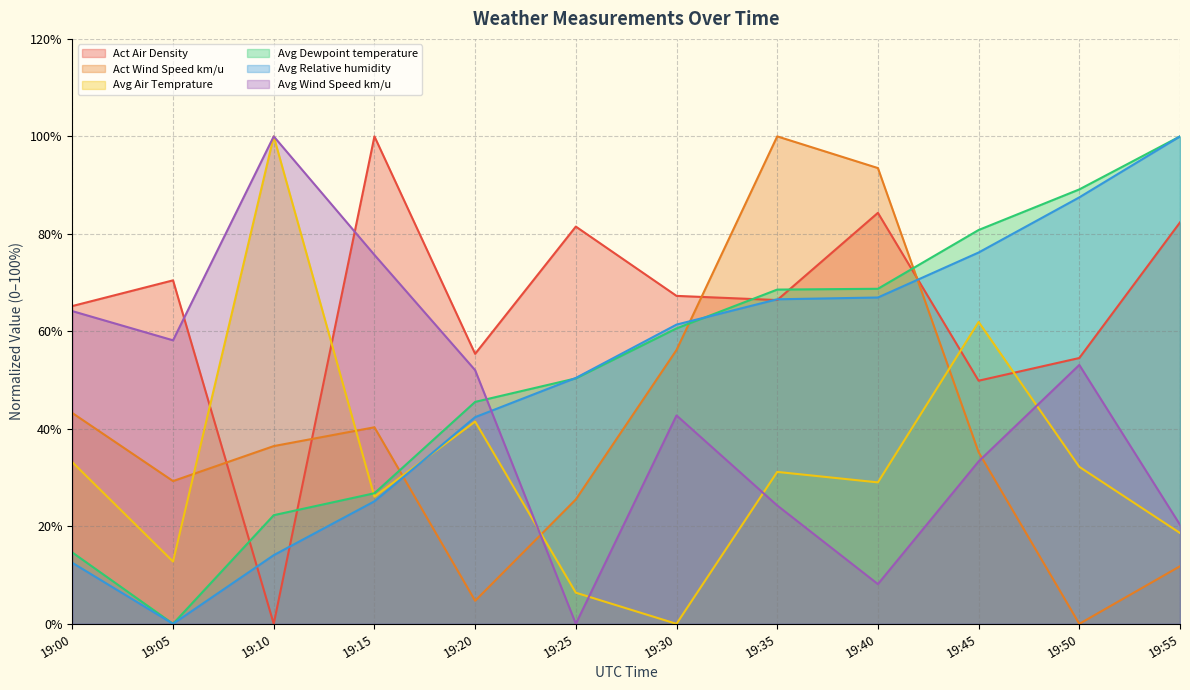

At which category does Avg Relative humidity reach its first local valley?

19:05